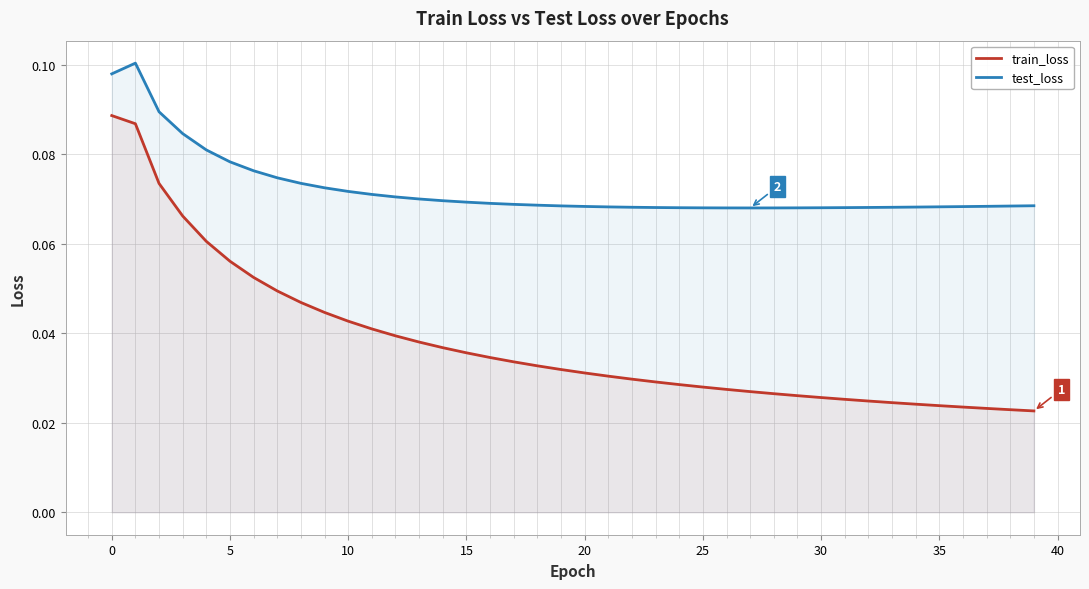

Where is train_loss nearest to the value 0?

39